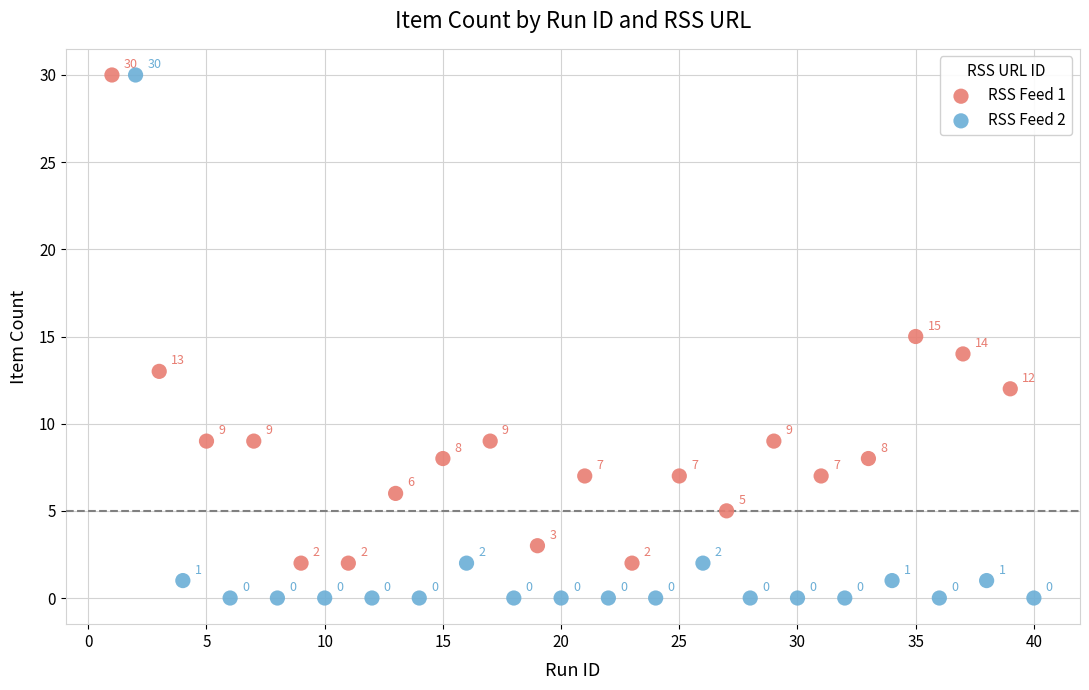

Which series has the largest Y range (max minus min)?

RSS Feed 2